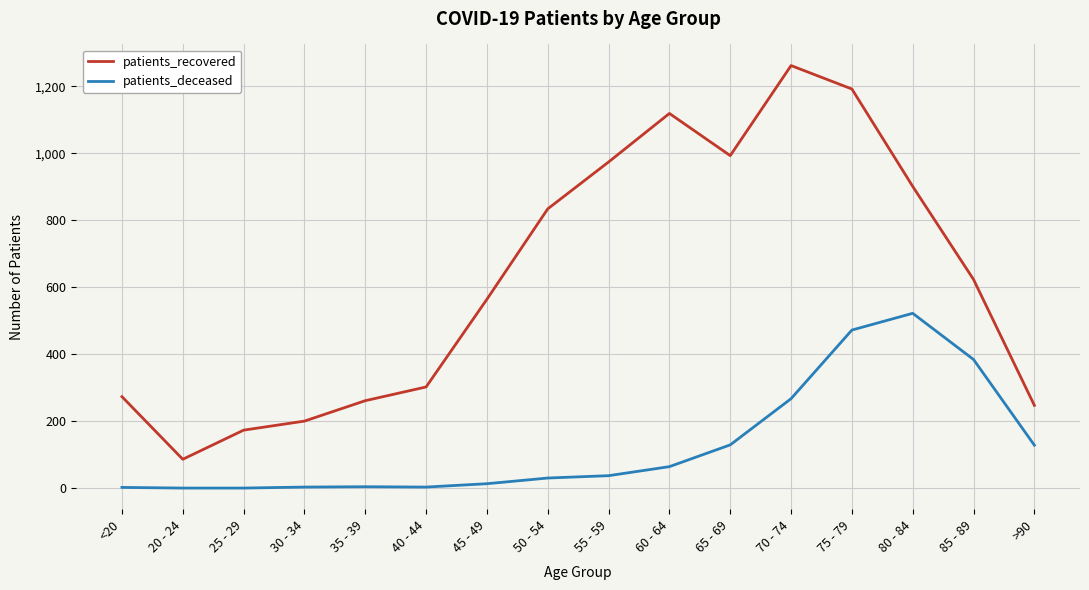

What is the difference between the maximum and minimum values in the patients_recovered series?

1176